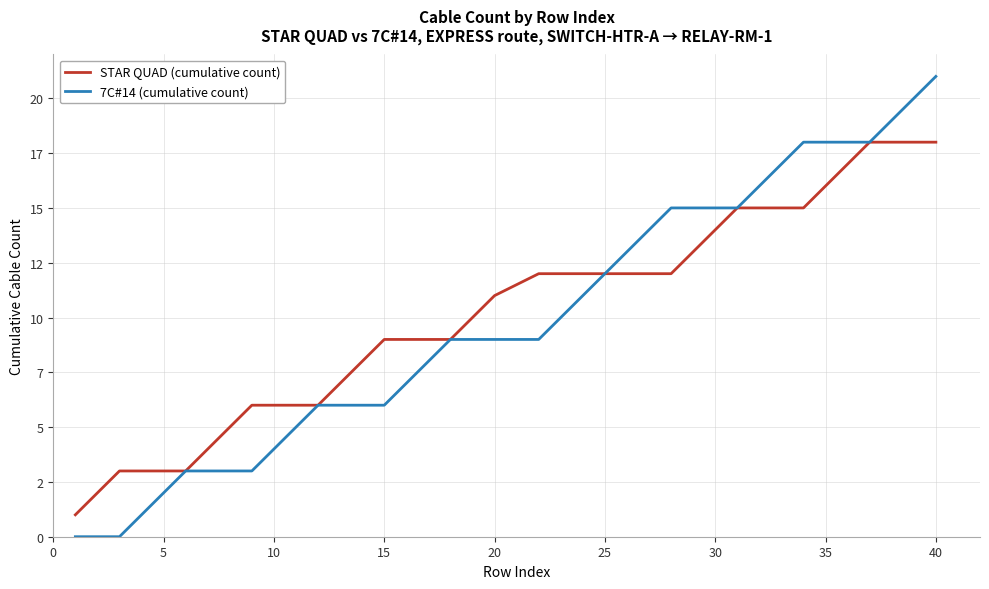

At how many categories does at least one series exceed 20?

1